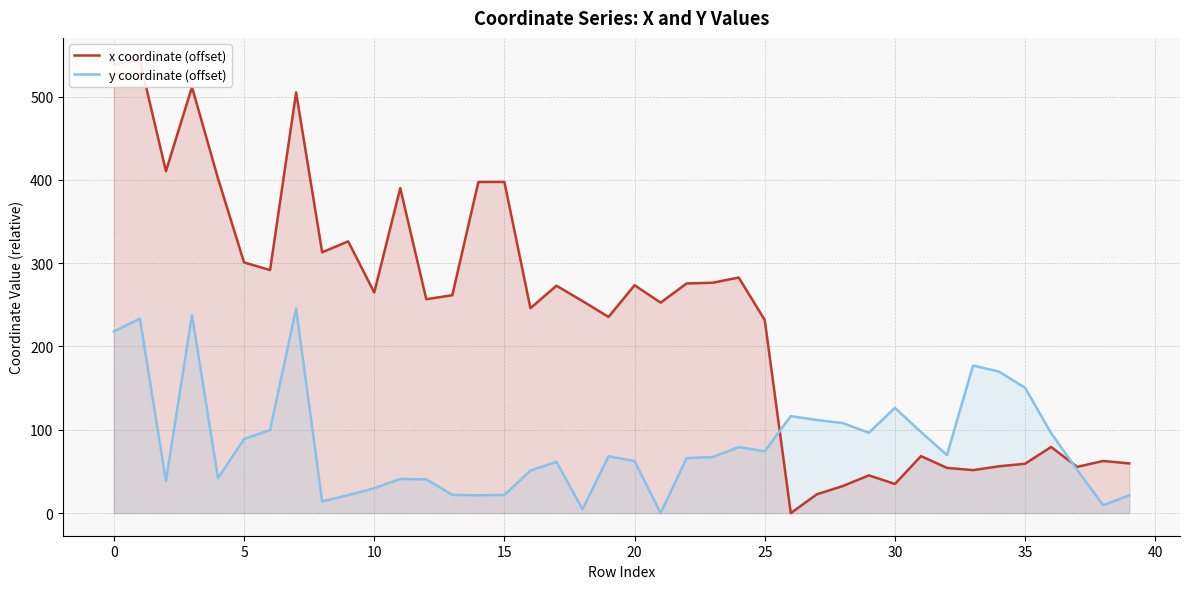

What is the total value across all series at 32?

124.0